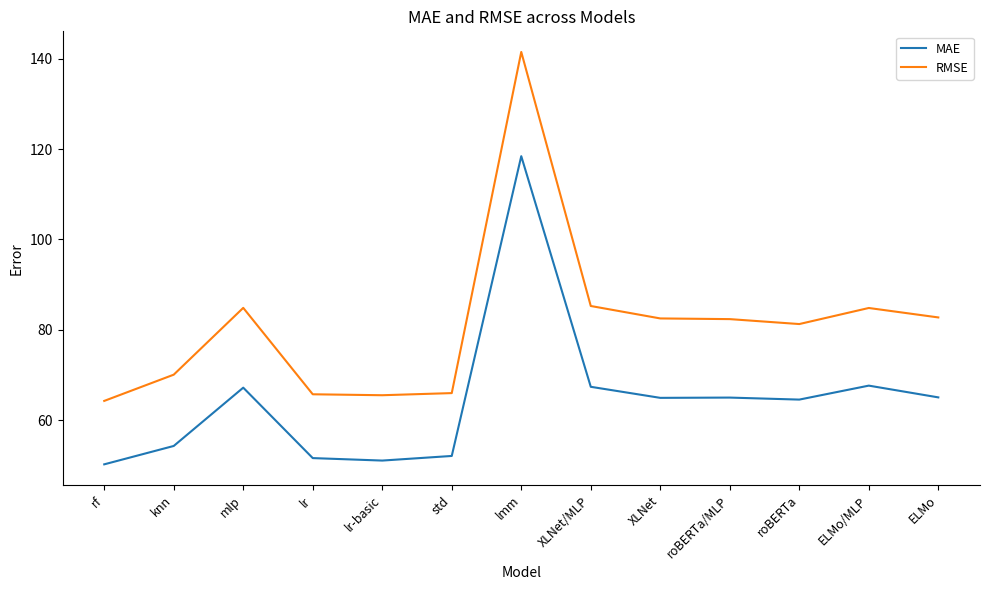

True or false: MAE and RMSE cross at least once.

False